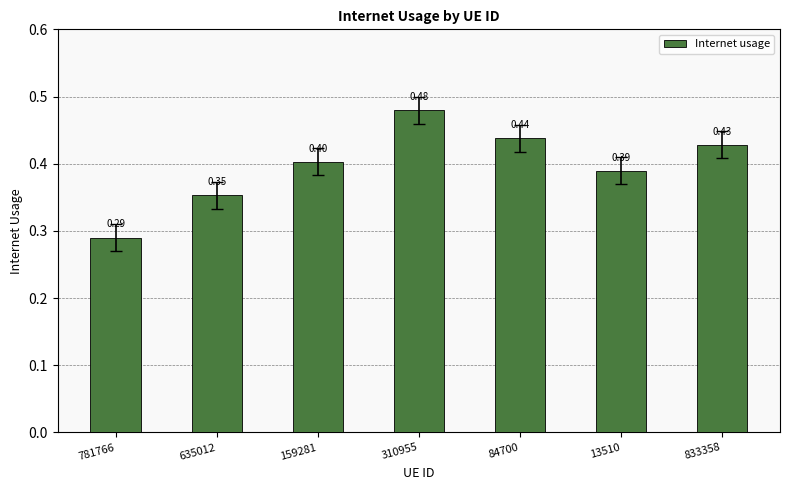

Which has a higher value, 84700 or 159281?

84700